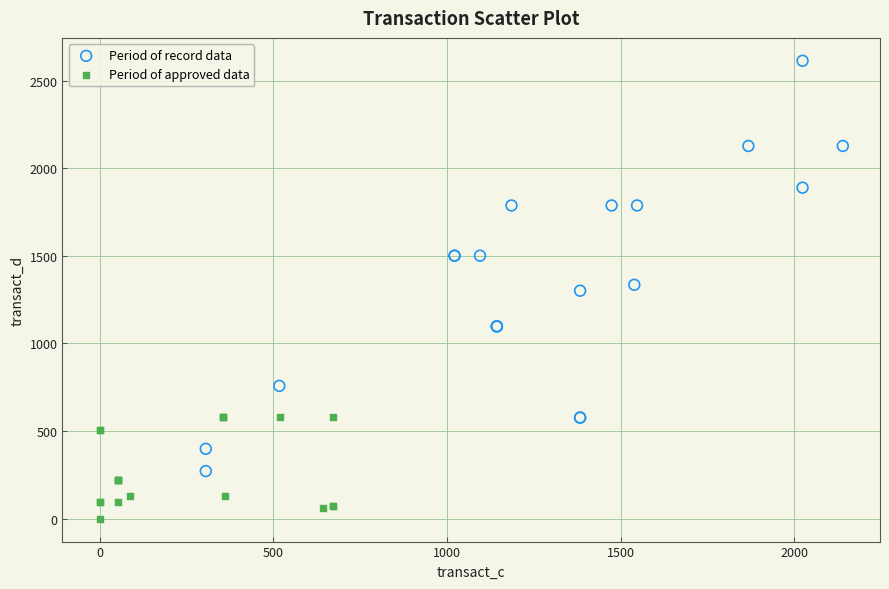

What are all the series names shown in the legend?

Period of record data, Period of approved data